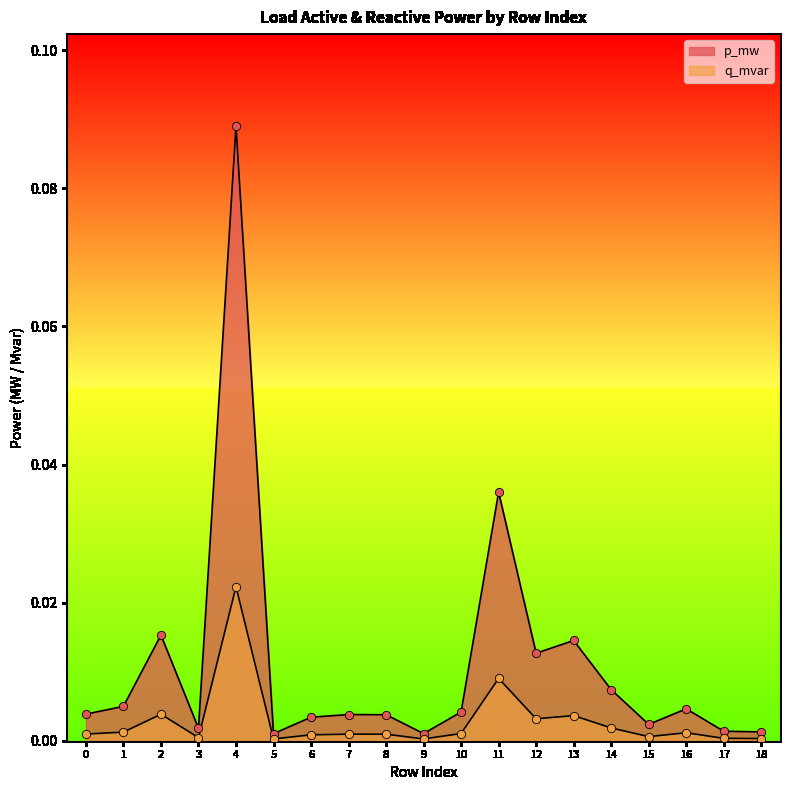

True or false: q_mvar and p_mw cross at least once.

False